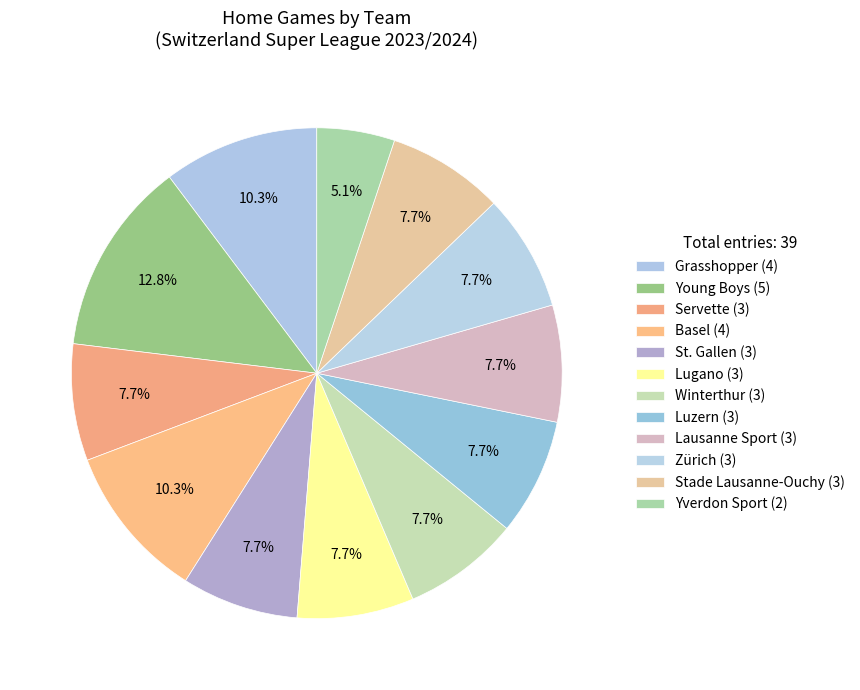

How many segments does this pie chart have?

12